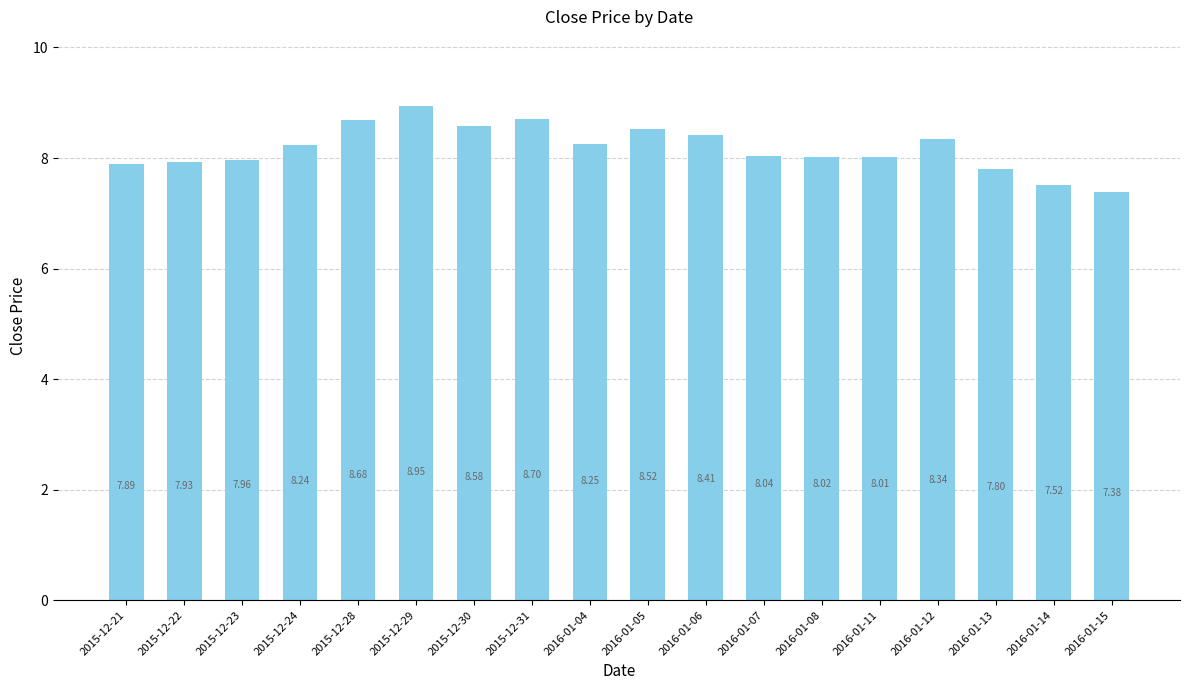

What is the difference between the maximum and minimum values?

1.6